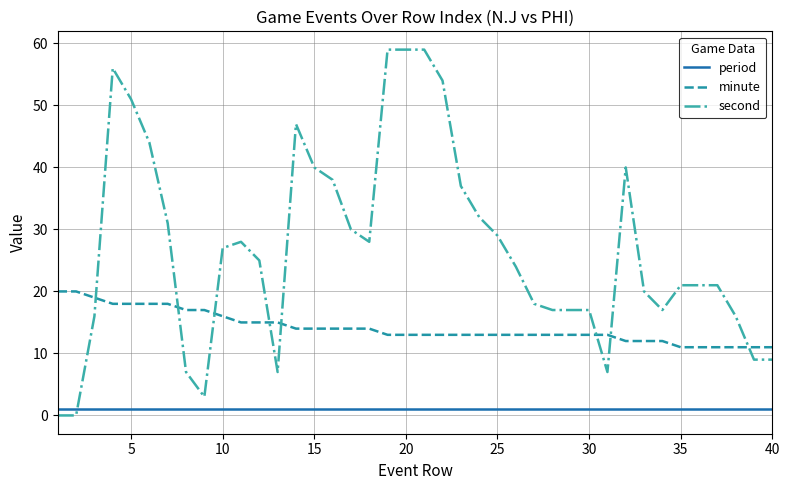

How many lines are shown in the chart?

3